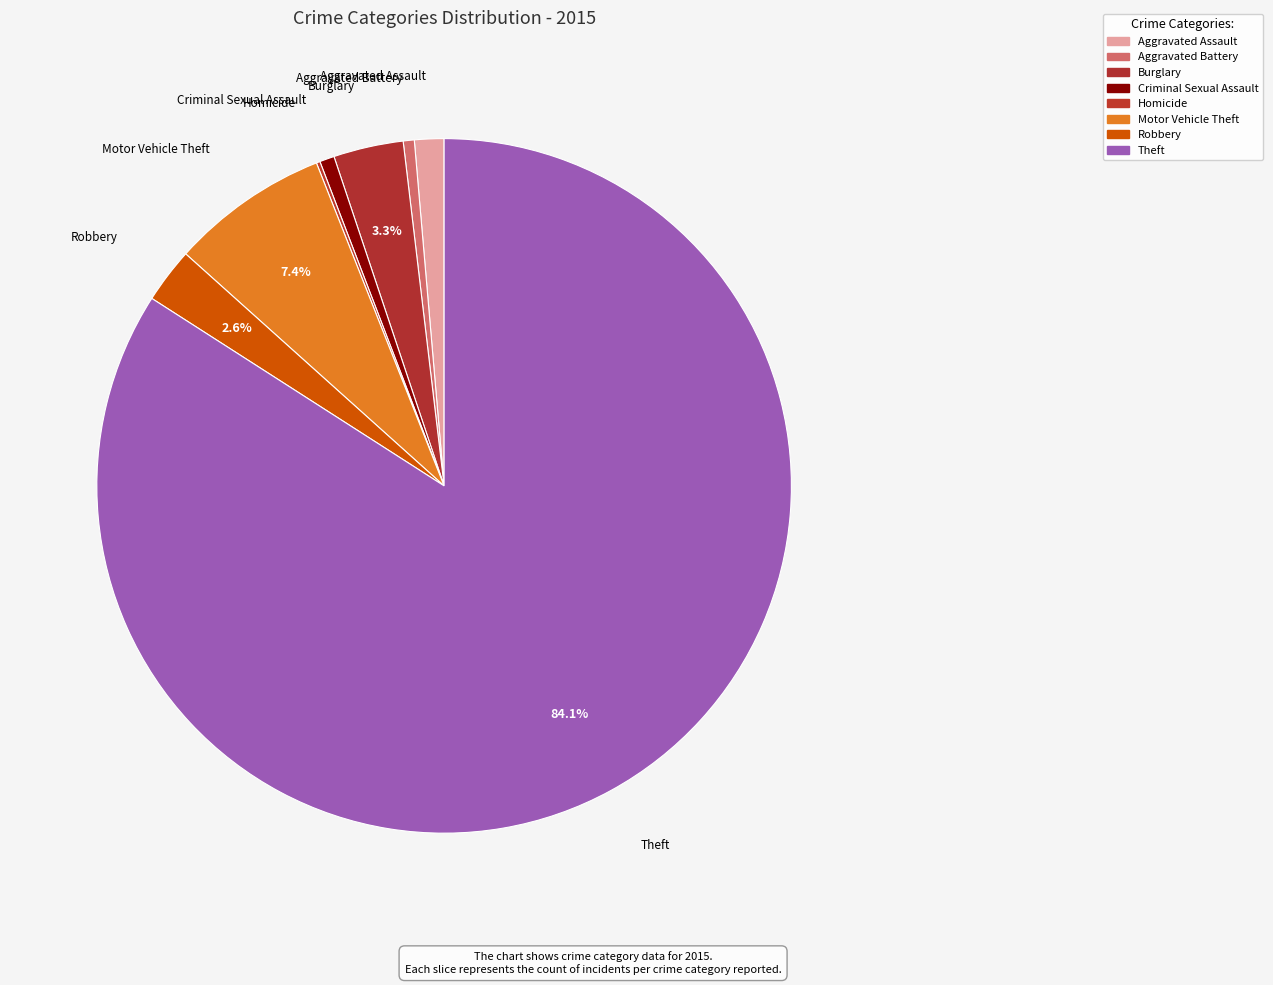

What is the change in value from Aggravated Assault to Aggravated Battery?

-5